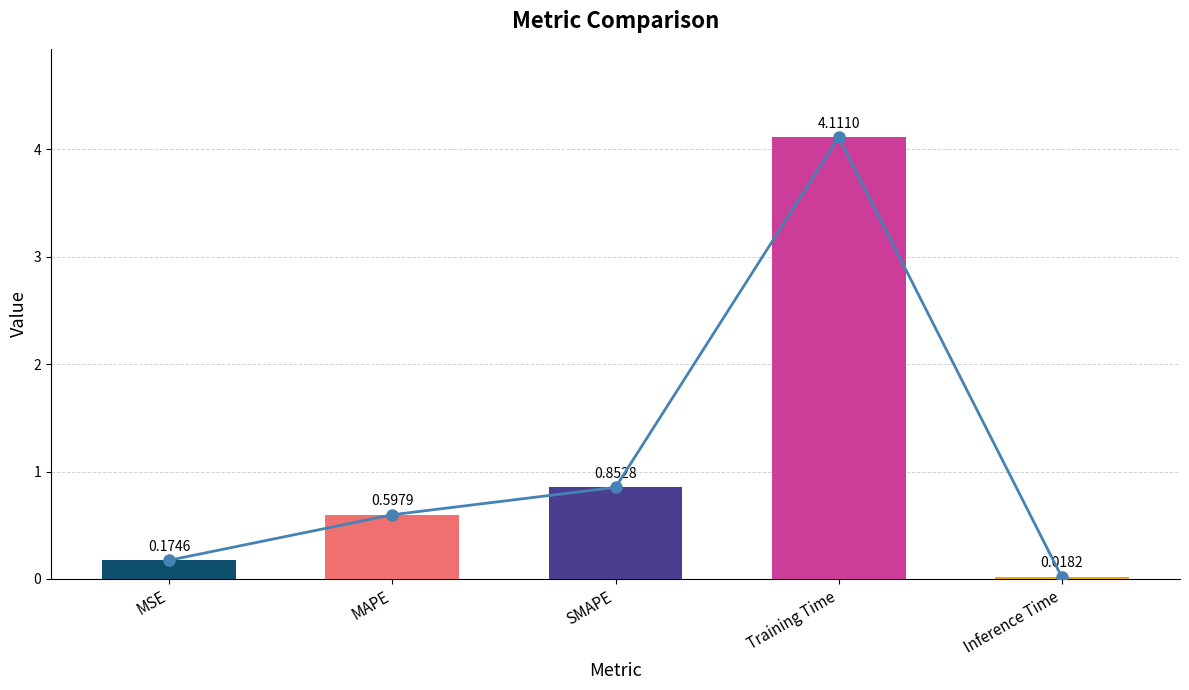

Which category has the highest value across all series?

Training Time